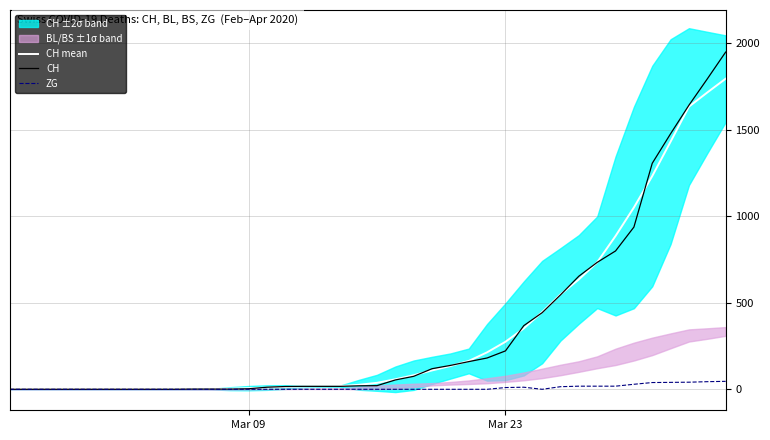

At Mar 09, list the series in order from largest to smallest.

CH mean, CH, ZG